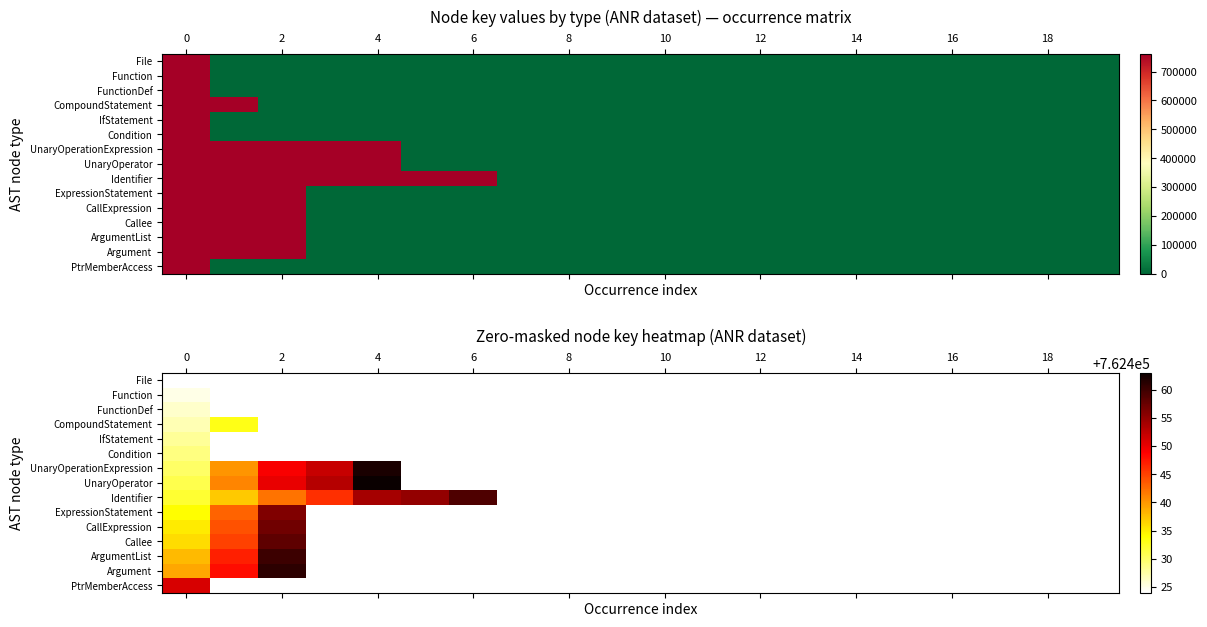

How many positive values does the Function series have?

1